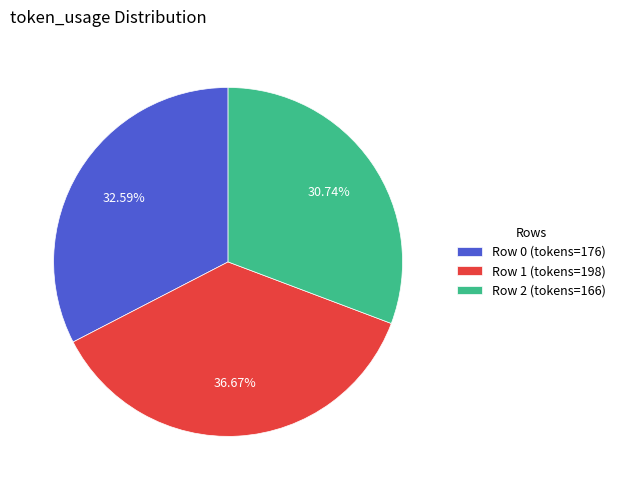

To the nearest percent, what is the difference between the Row 0 and Row 2 slice percentages?

2%